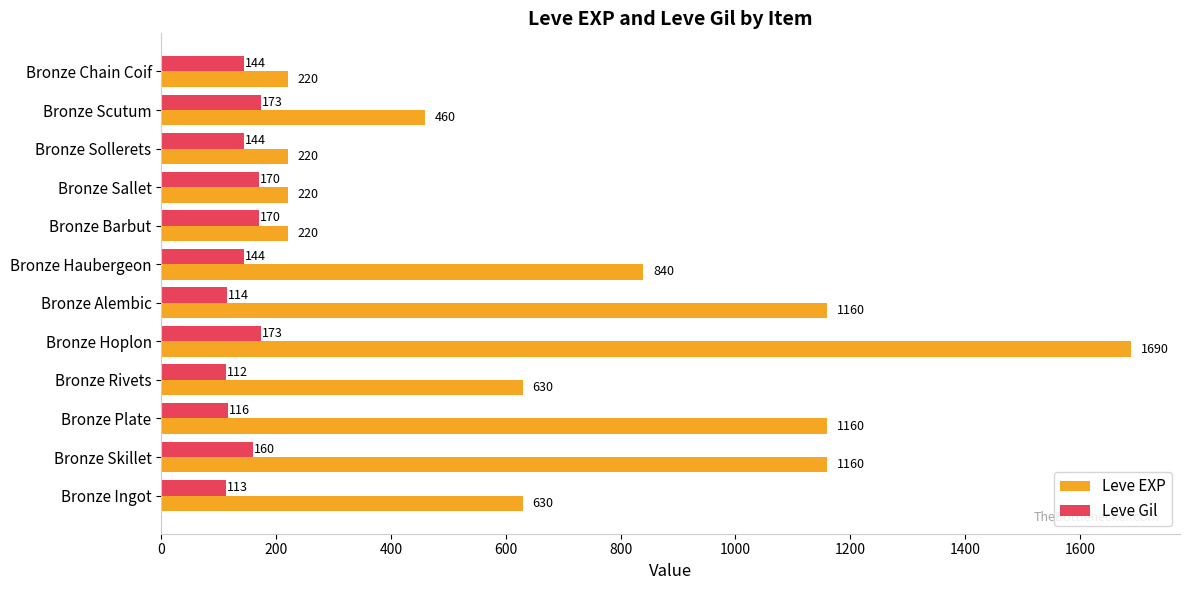

What is the highest value of the Leve Gil series?

173